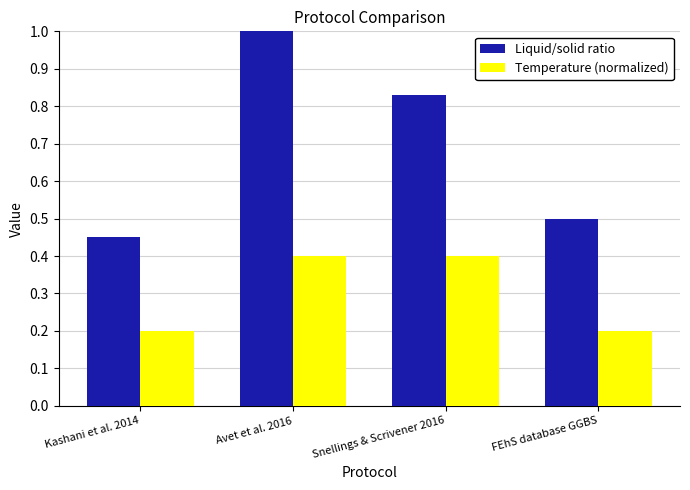

True or false: Temperature (normalized) has a value of 0.2 at FEhS database GGBS.

True